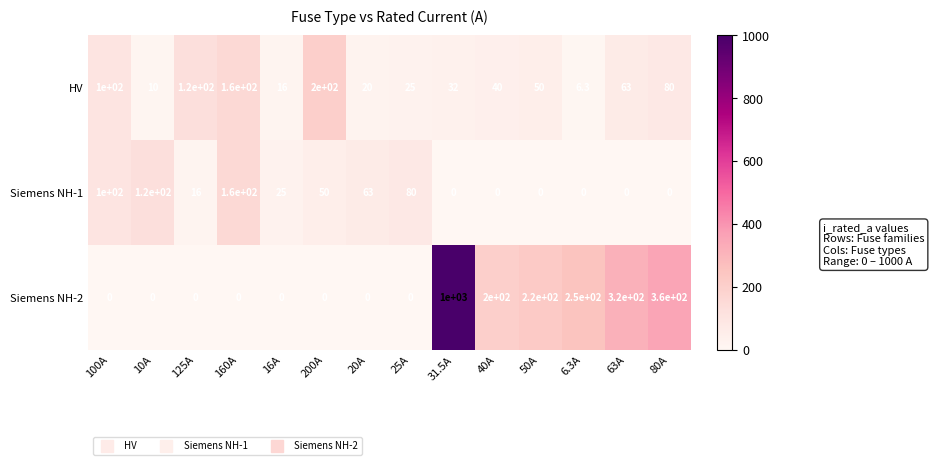

Is it true that Siemens NH-1 equals 80.0 at 25A?

True